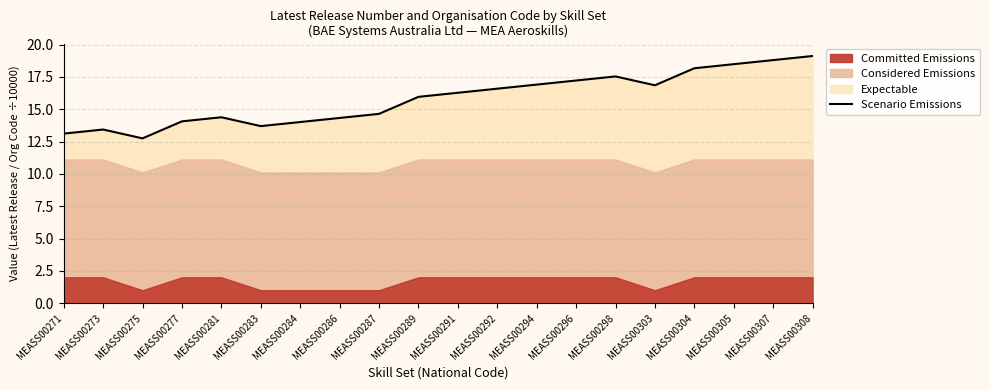

Where is the first local maximum?

MEASS00273